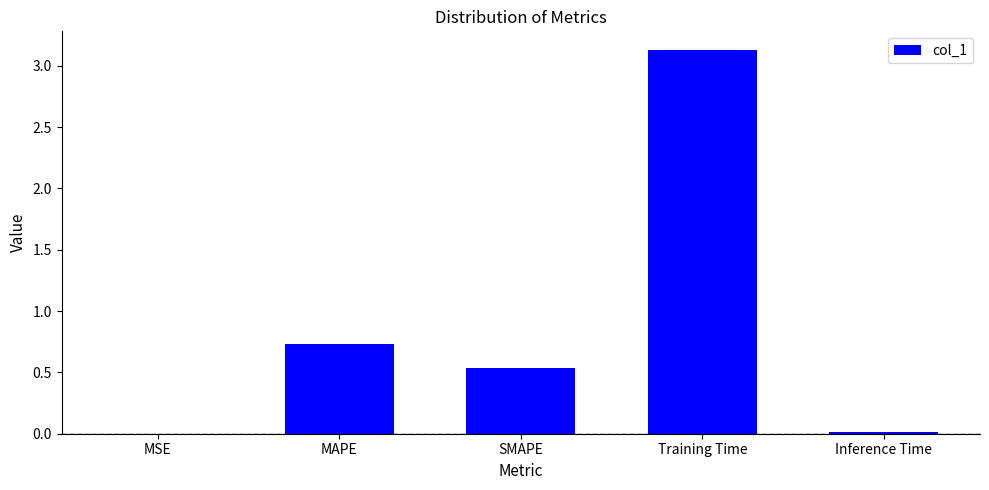

Is it true that the value at Training Time is 3.1?

True